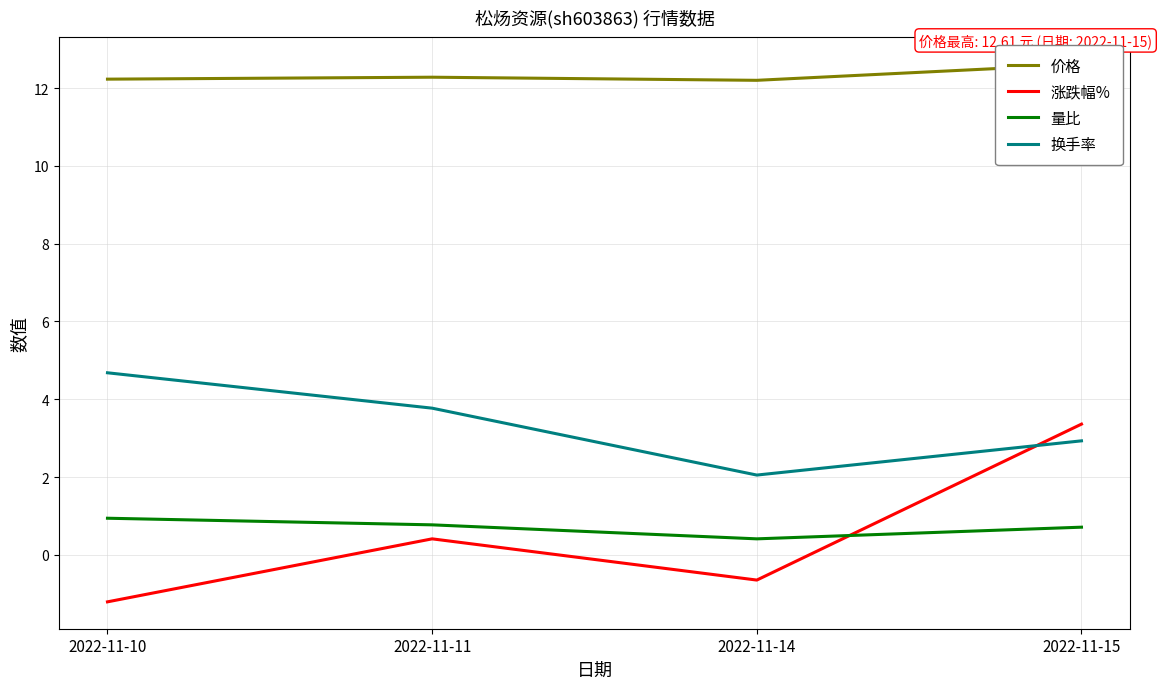

What is the minimum value for 价格?

12.2